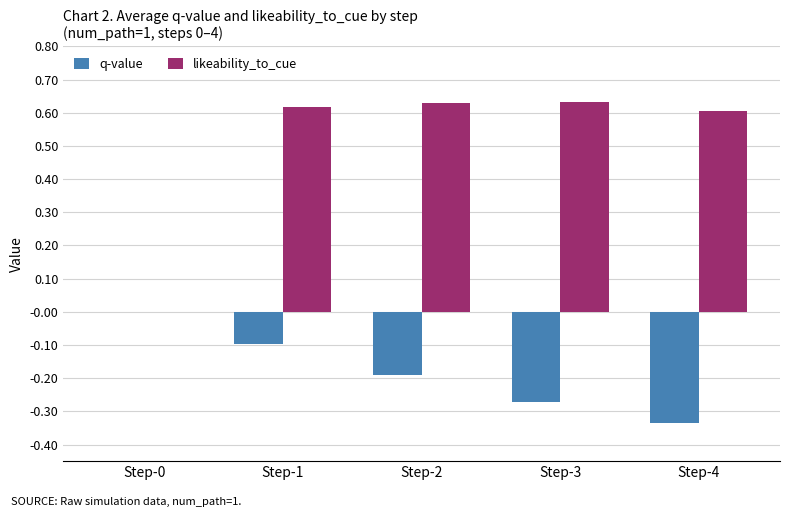

Which category has the highest value in the q-value series?

Step-0